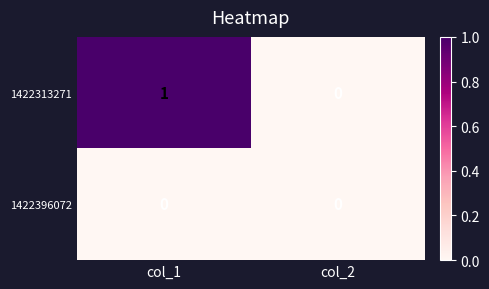

Reading left to right, what are all the values shown in this chart?

1422313271: col_1=1	col_2=0
1422396072: col_1=0	col_2=0